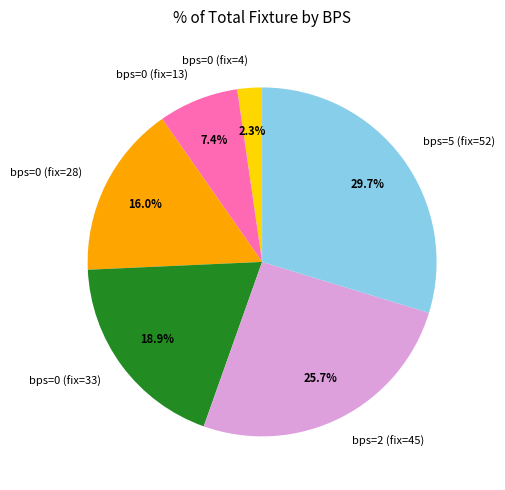

What is the largest slice in the pie chart?

bps=5 (fix=52)